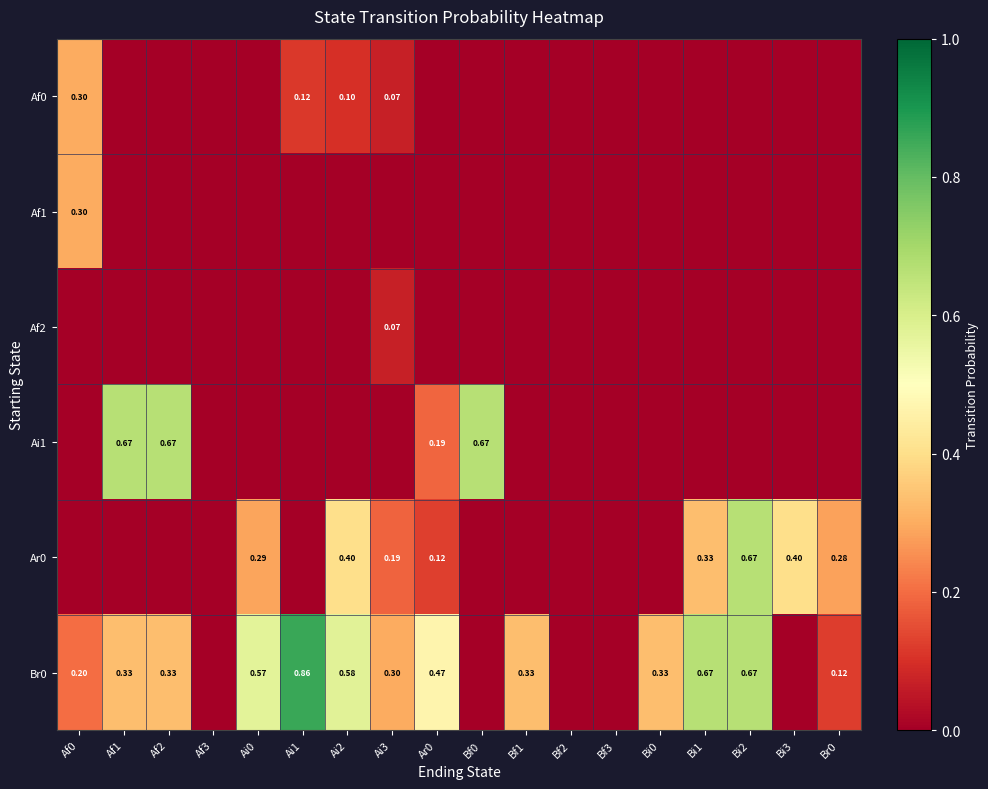

Count the number of categories in the chart.

18